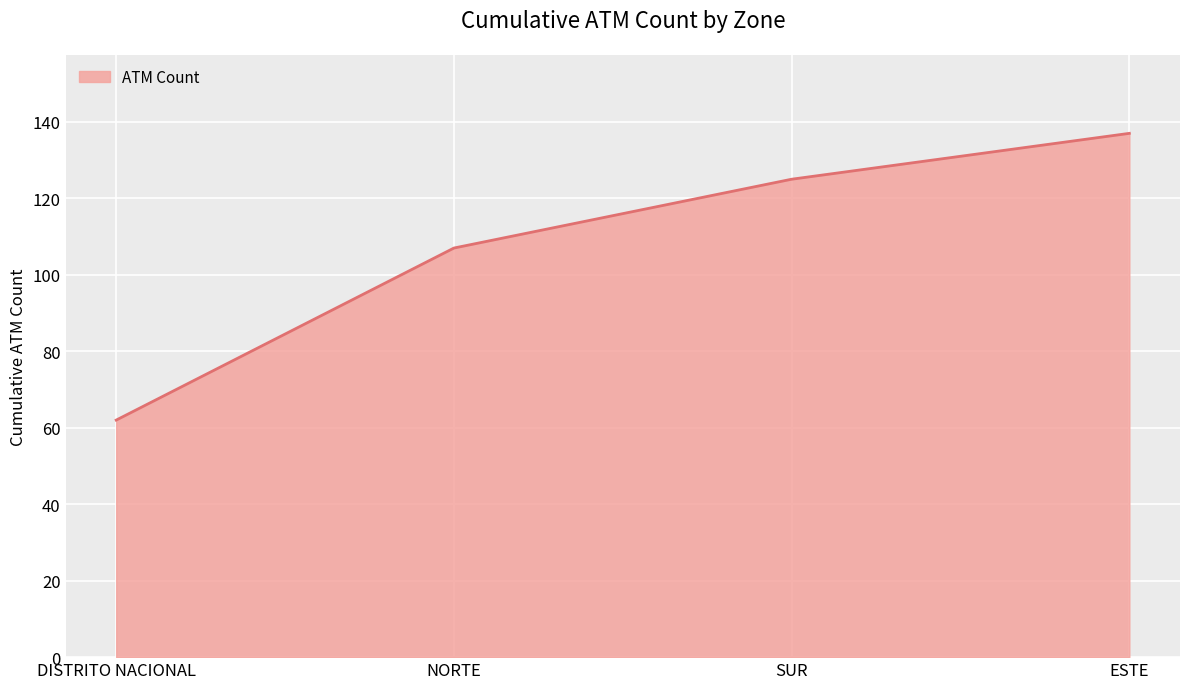

What is the ratio of the value at NORTE to the value at SUR?

0.9